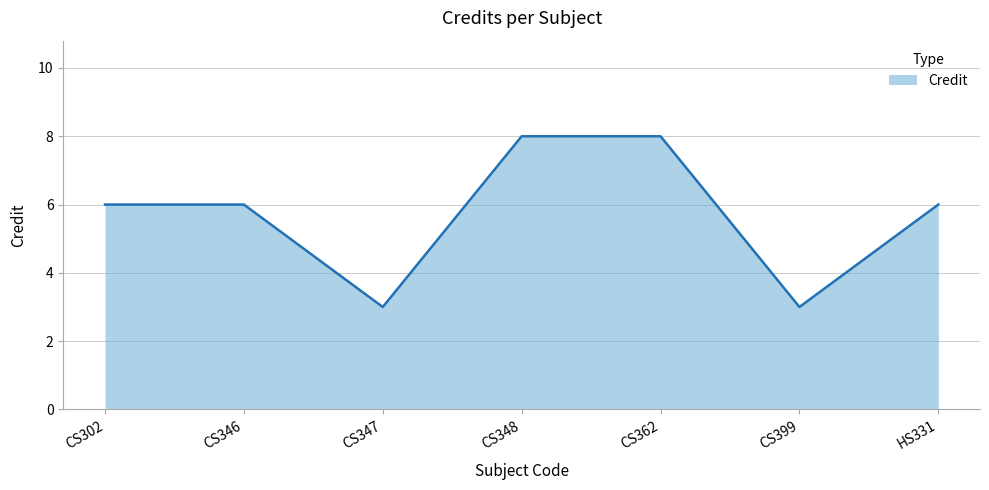

The chart shows a value of 8 at CS362. True or false?

True